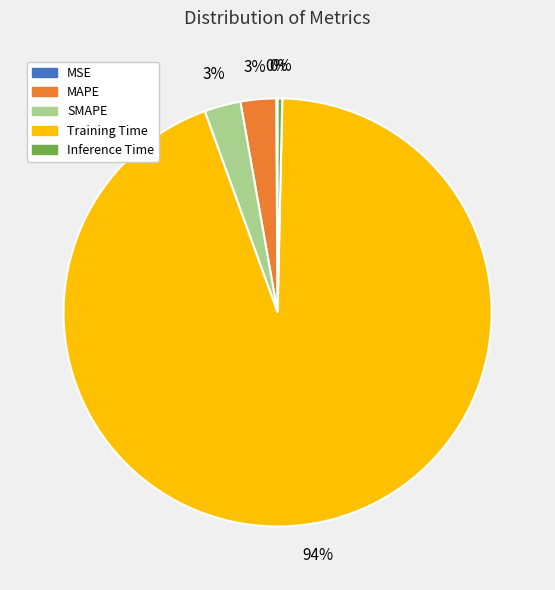

To the nearest percent, what is the difference between the largest and smallest slice percentages?

94%